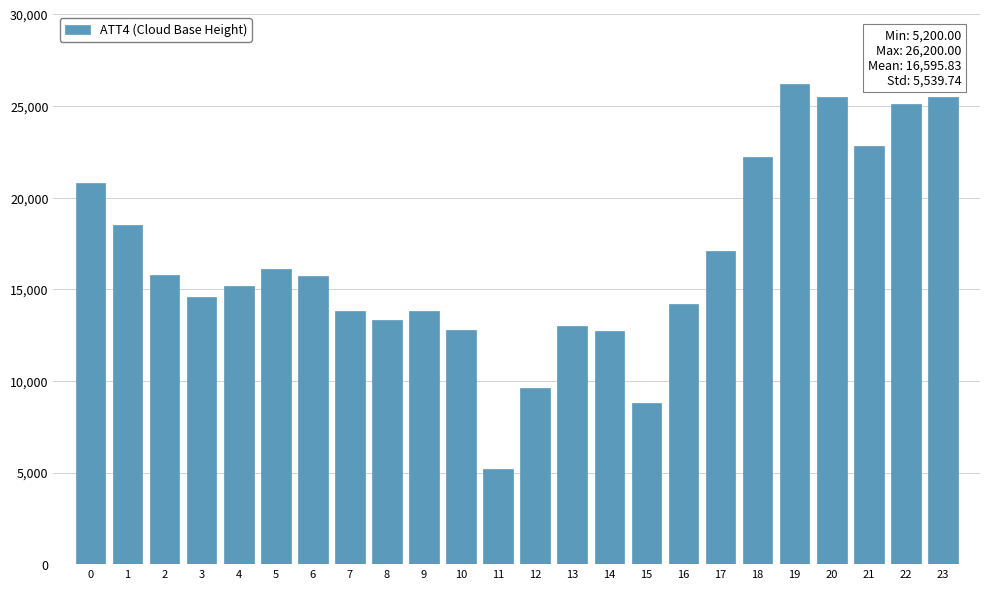

What is the value of the 24th bar from the left?

25500